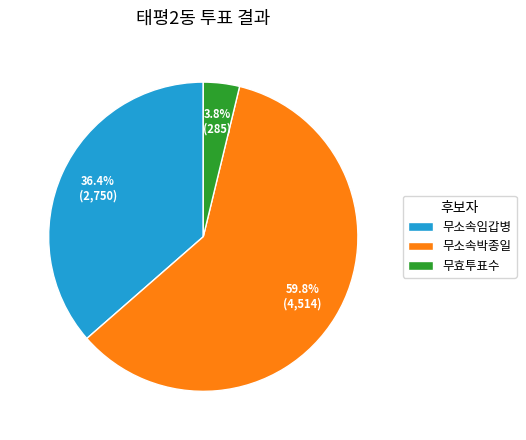

Count the number of slices in the pie.

3